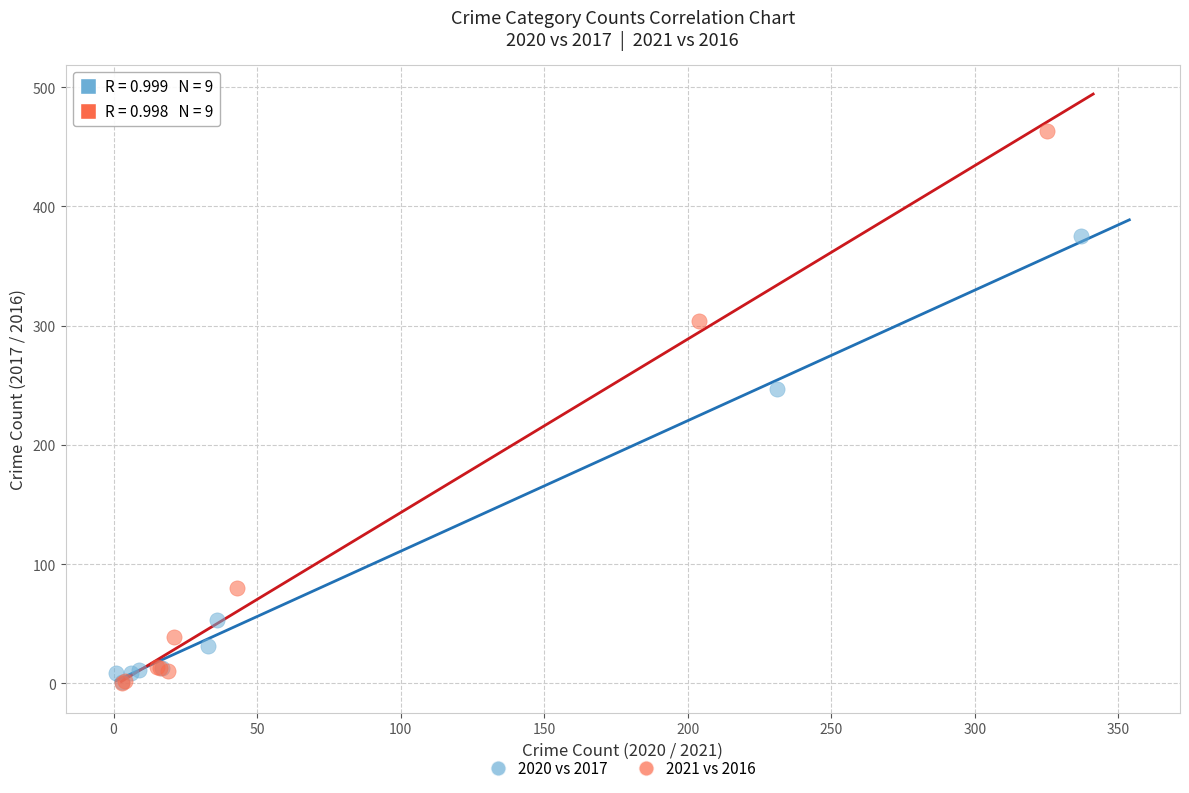

Which series has the widest spread of Y values?

2021 vs 2016